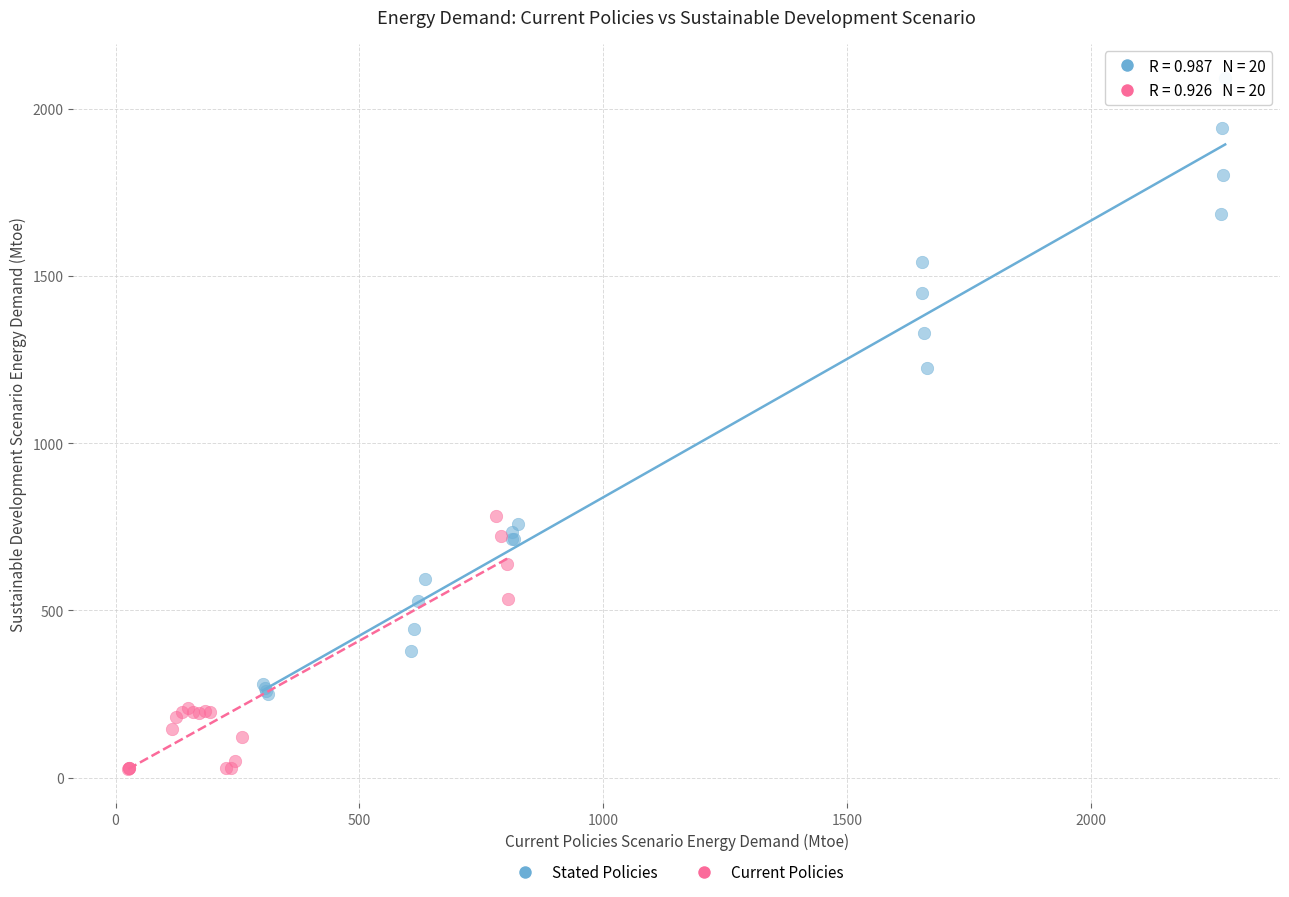

Which series reaches the maximum Y coordinate?

Stated Policies